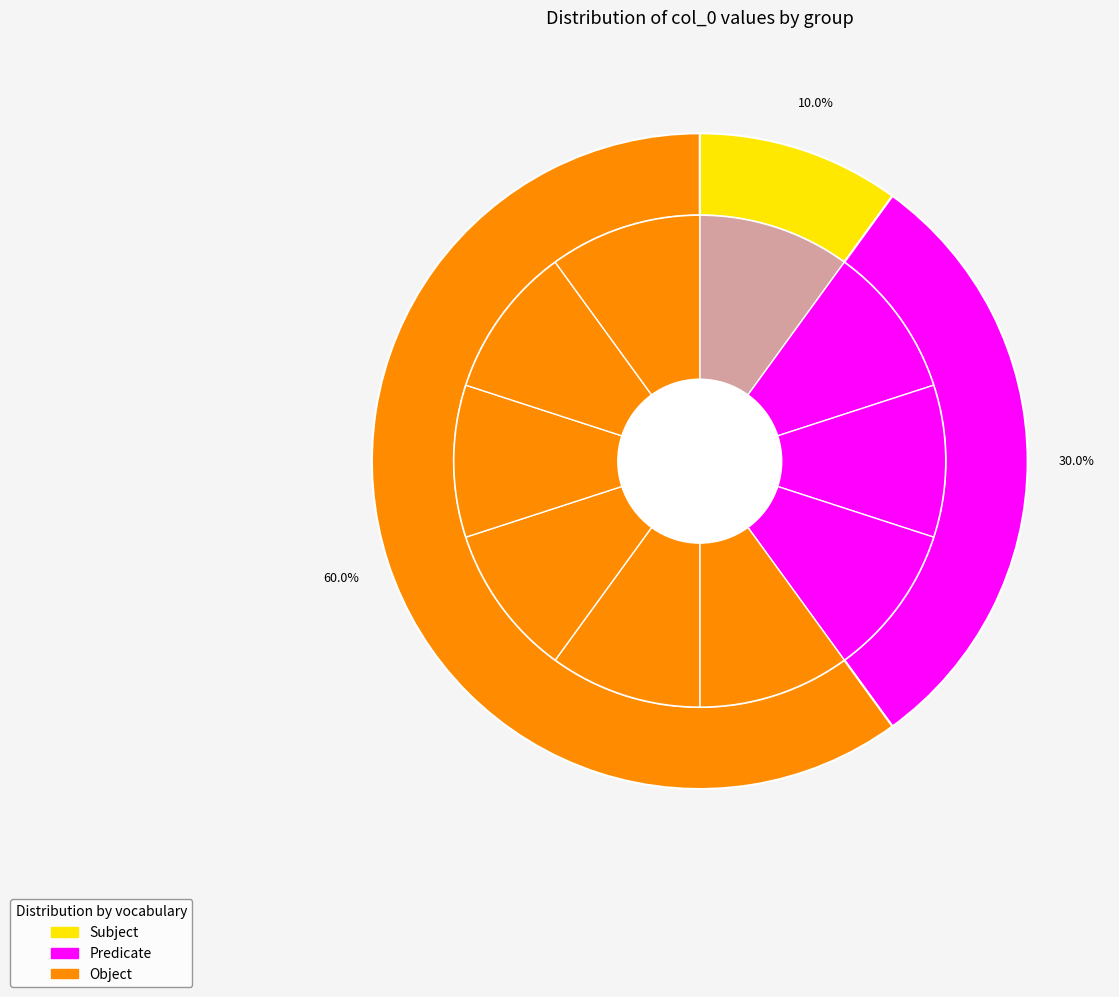

Does 6 account for over 50% of the chart?

No